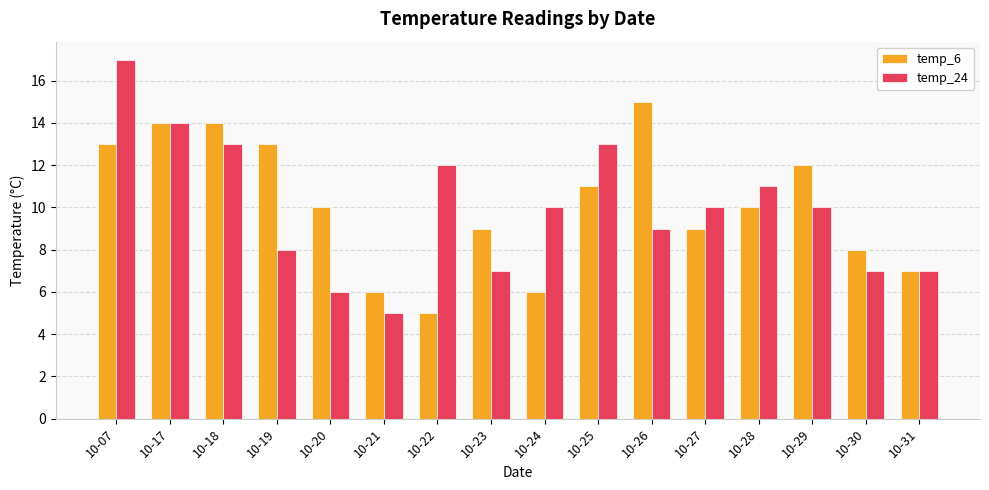

Which series has the largest total across all categories?

temp_6